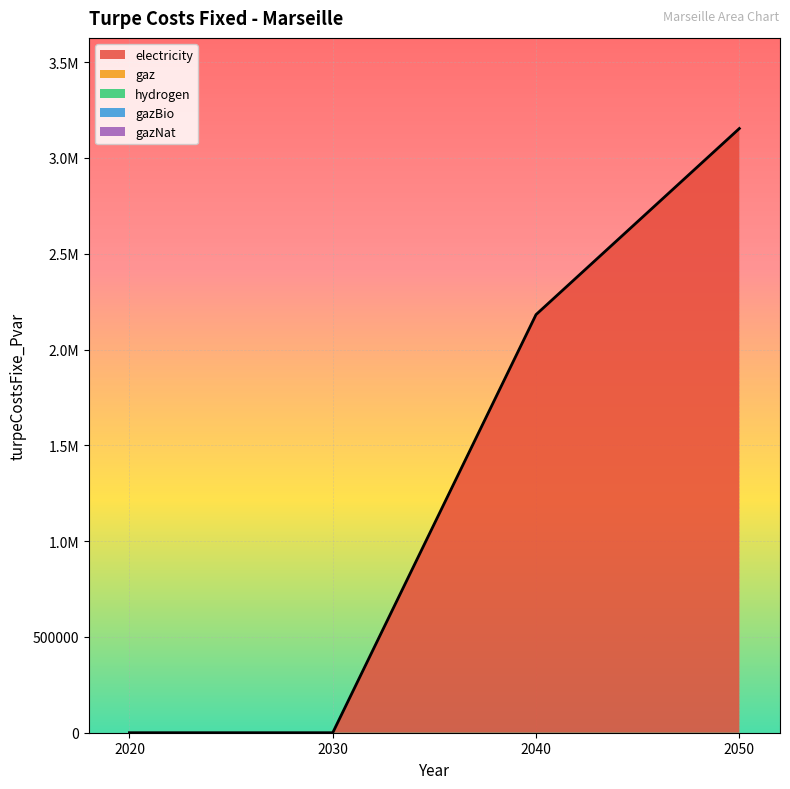

True or false: gazBio has more than 1 points higher than both neighbors.

False